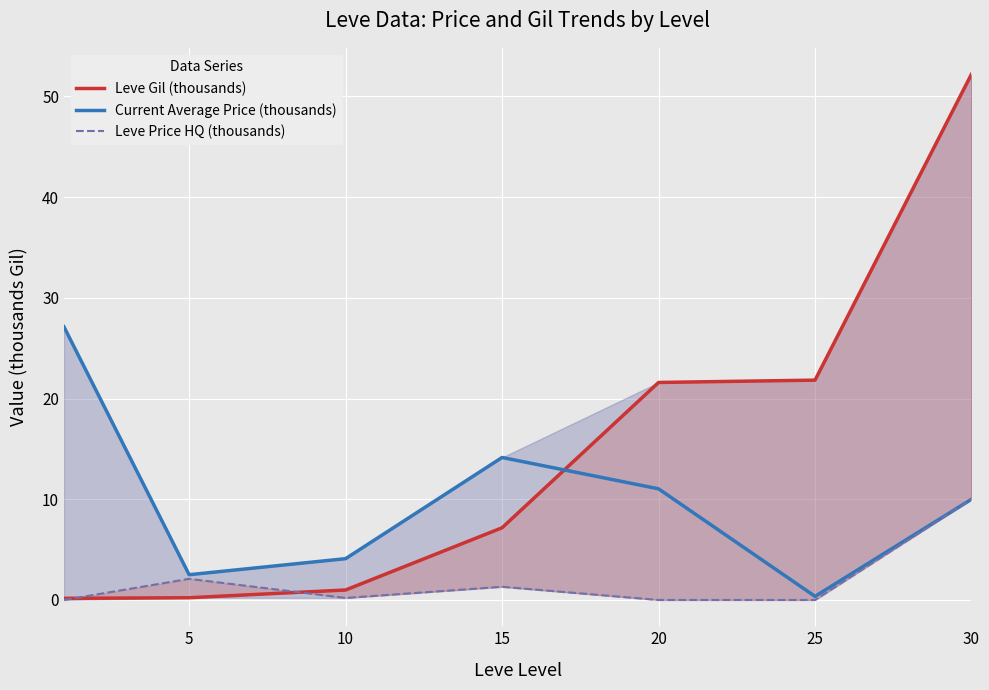

What is the value of the Leve Gil (thousands) point at the 7th from the left?

52.2